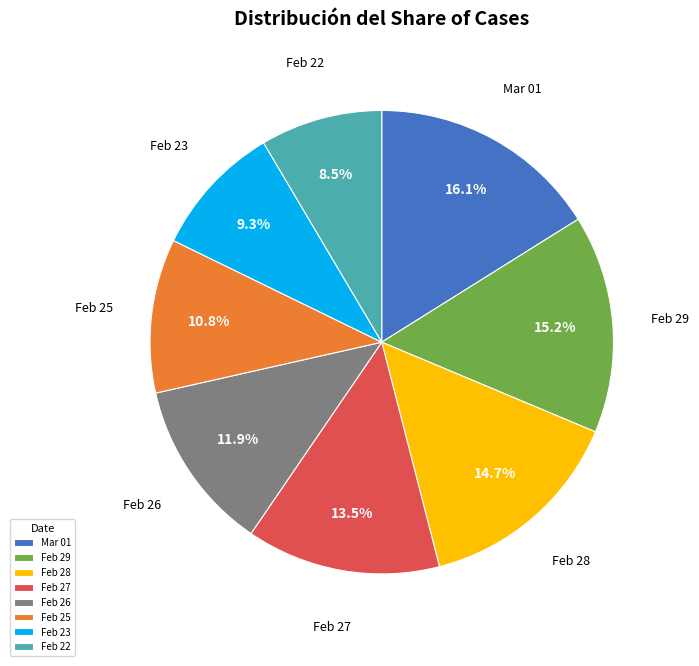

What percentage is NOT represented by Feb 25?

89.2%